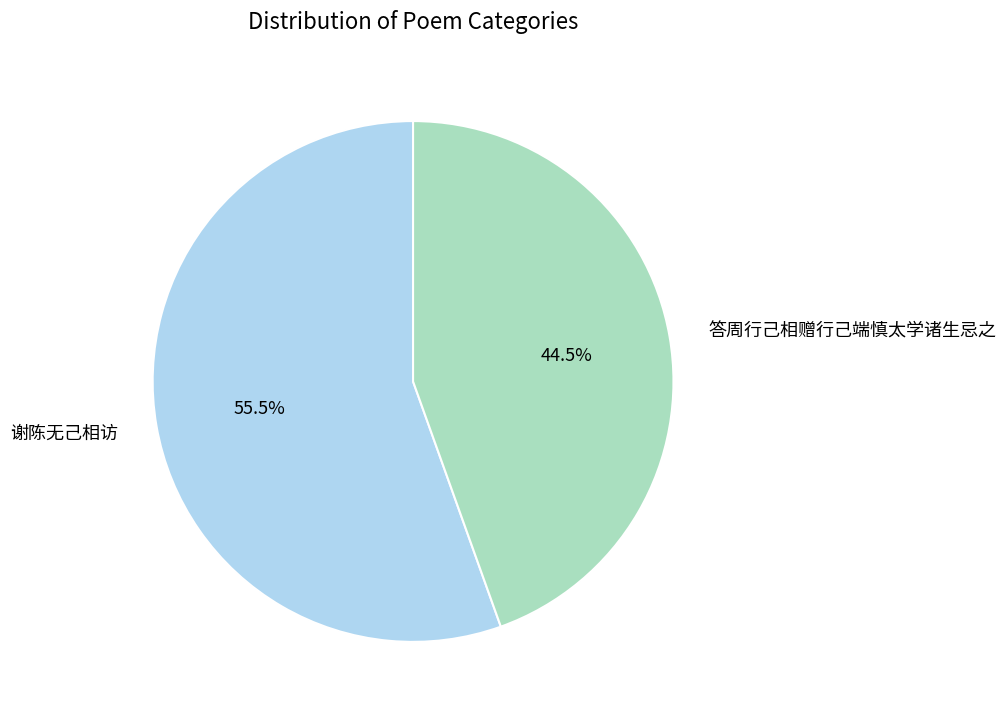

What is the ratio of the value at 答周行己相赠行己端慎太学诸生忌之 to the value at 谢陈无己相访?

0.8